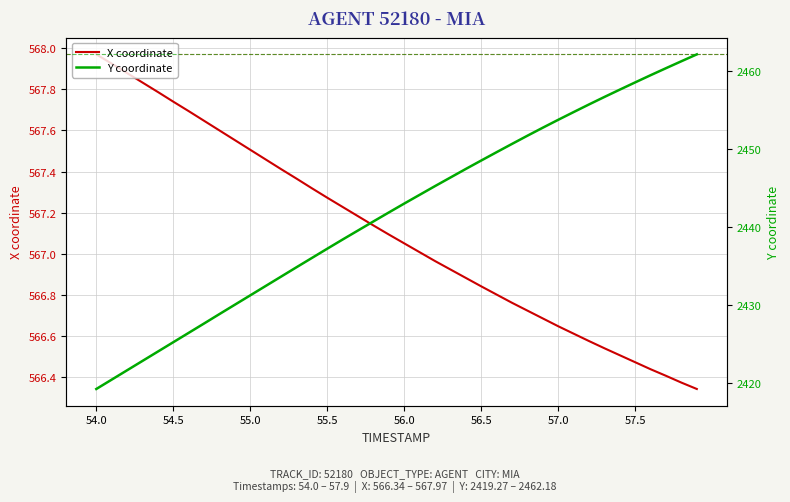

List the series in order of their peak value, lowest first.

X coordinate, Y coordinate